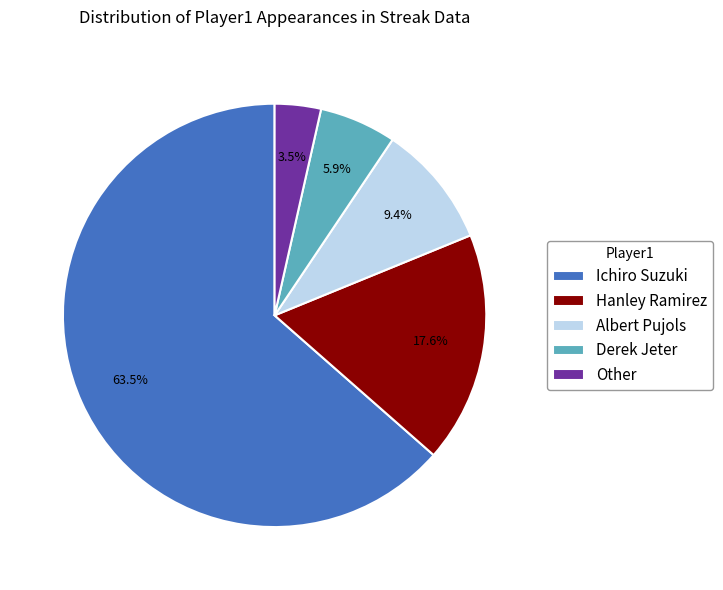

Count the number of slices in the pie.

5